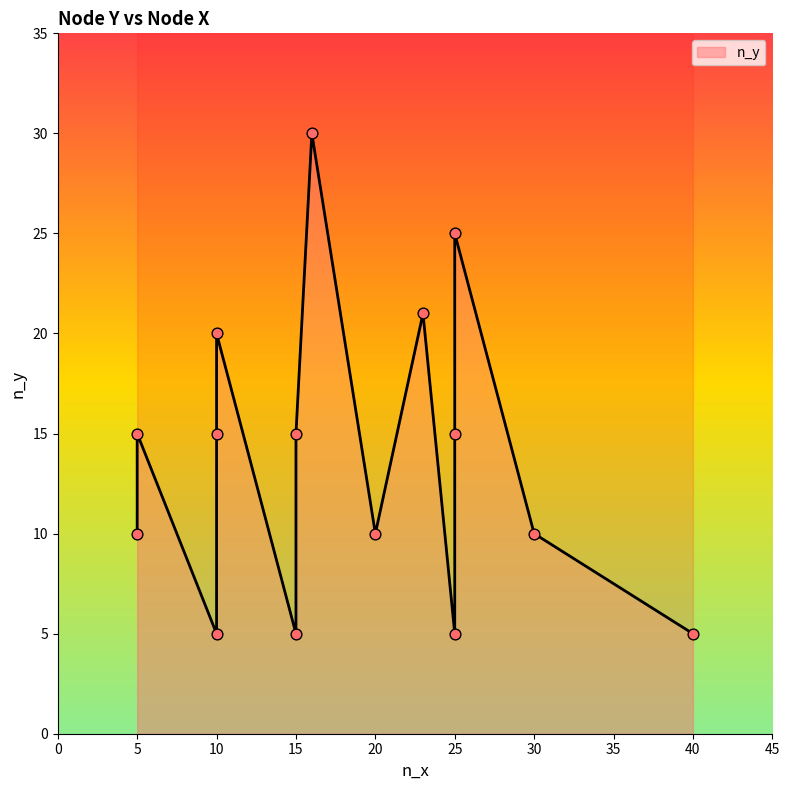

What is the change in value from 30 to 40?

-5